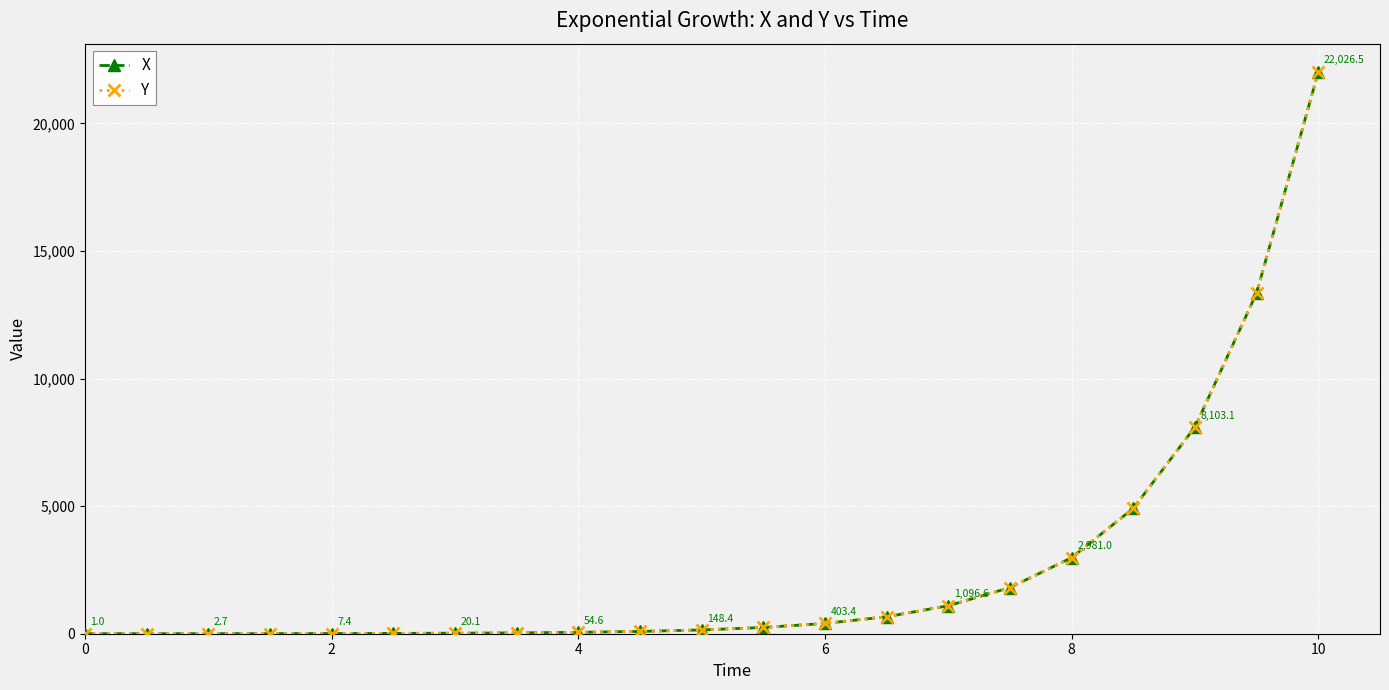

True or false: Y and X intersect in this chart.

False